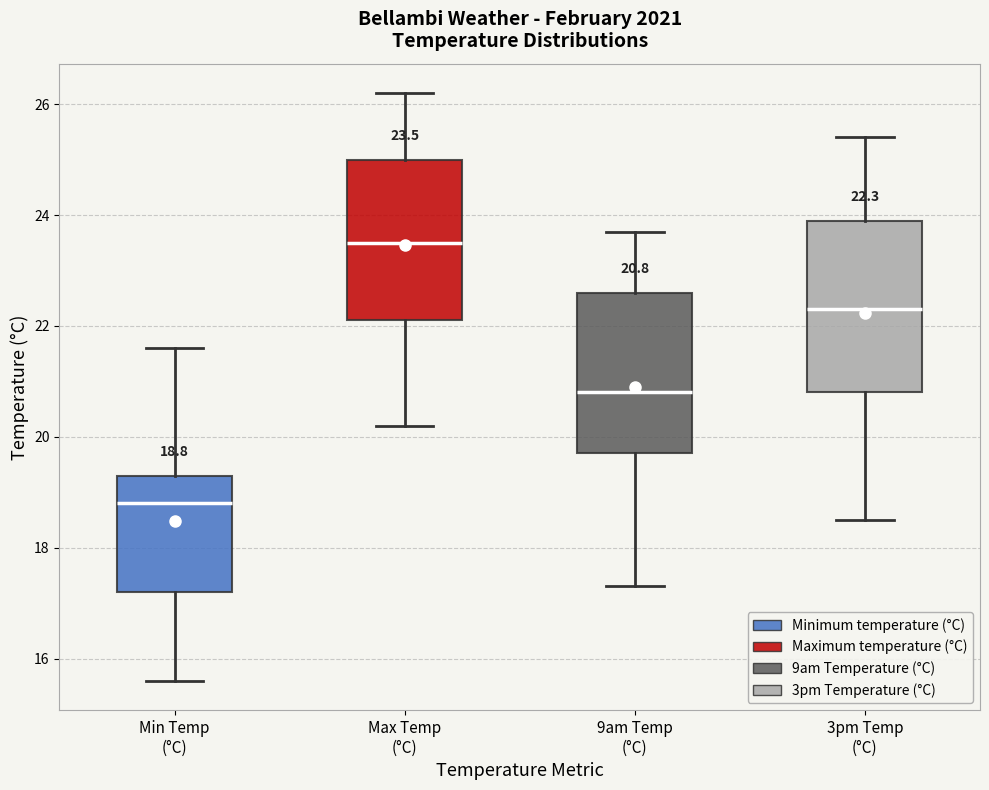

Which box's median line is the highest?

Max Temp (°C)